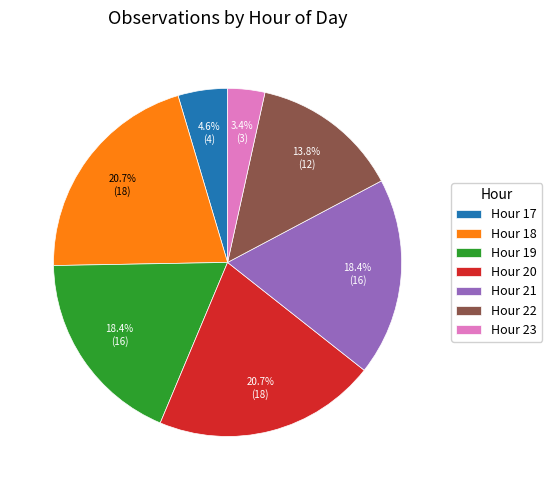

Which has a higher value, Hour 23 or Hour 22?

Hour 22